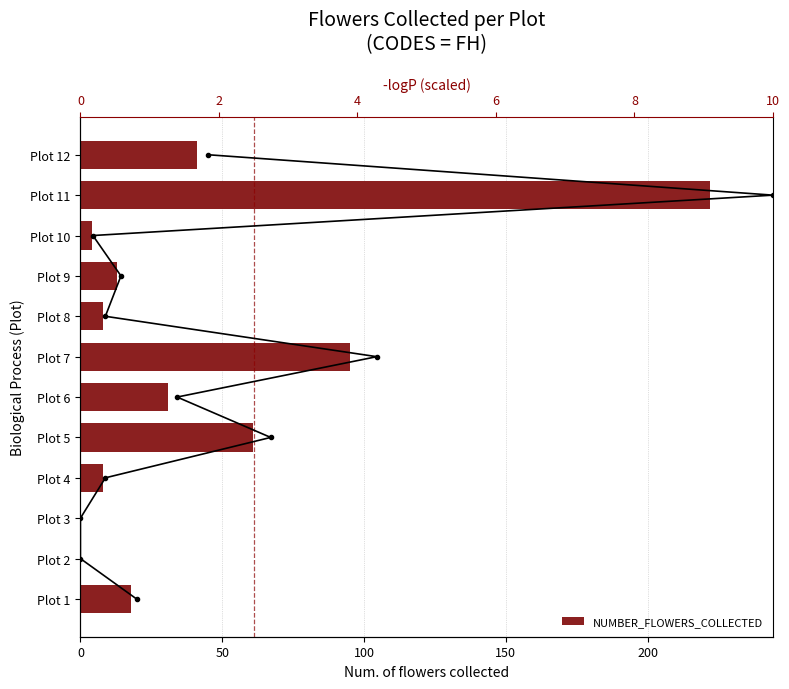

The value of NUMBER_FLOWERS_COLLECTED at Plot 7 is 146. True or false?

False